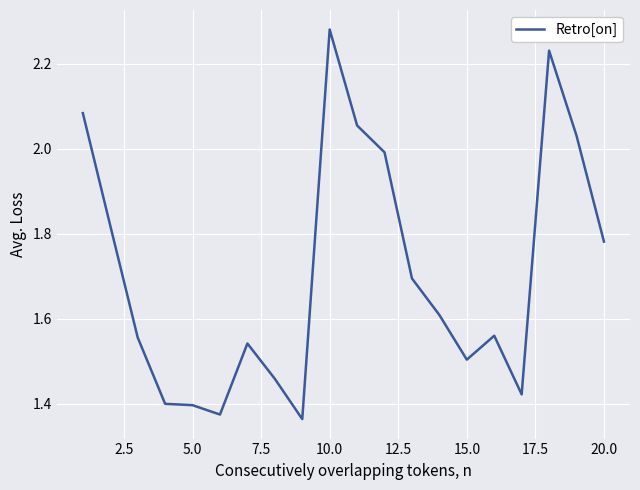

What is the difference between the maximum and minimum values?

0.9